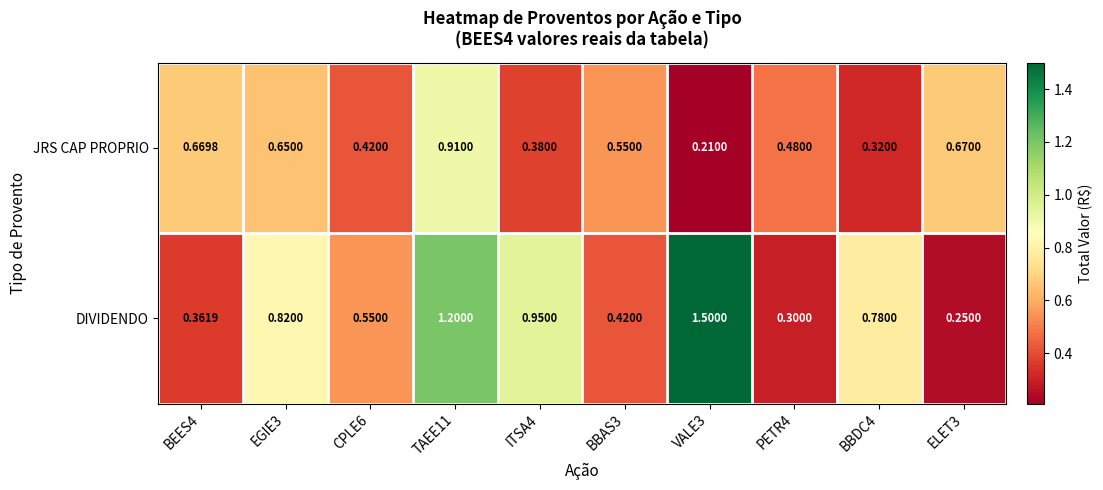

List the series in order of their overall mean, highest first.

DIVIDENDO, JRS CAP PROPRIO